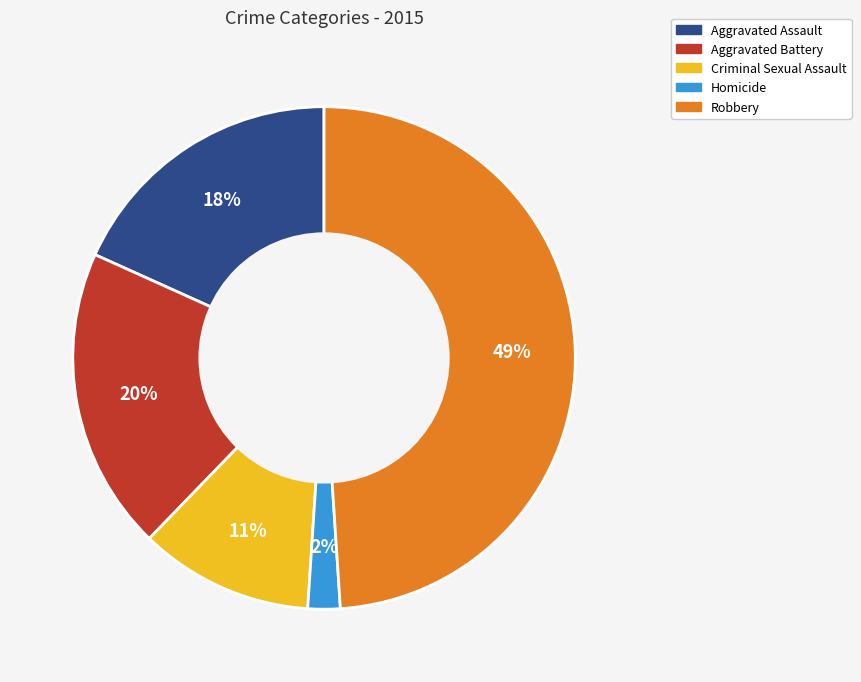

Rank the categories by value from lowest to highest.

Homicide, Criminal Sexual Assault, Aggravated Assault, Aggravated Battery, Robbery